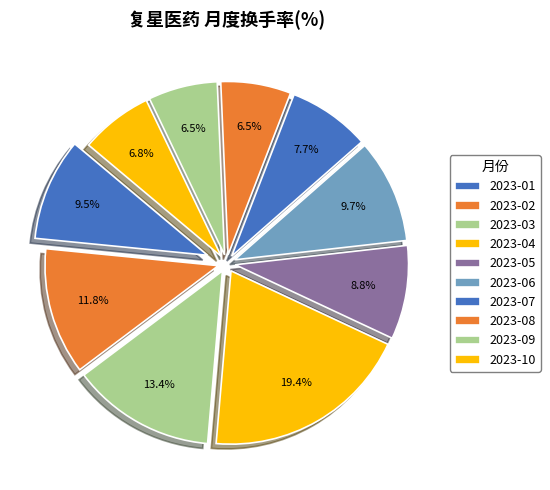

Which category has the smallest portion of the pie?

2023-09